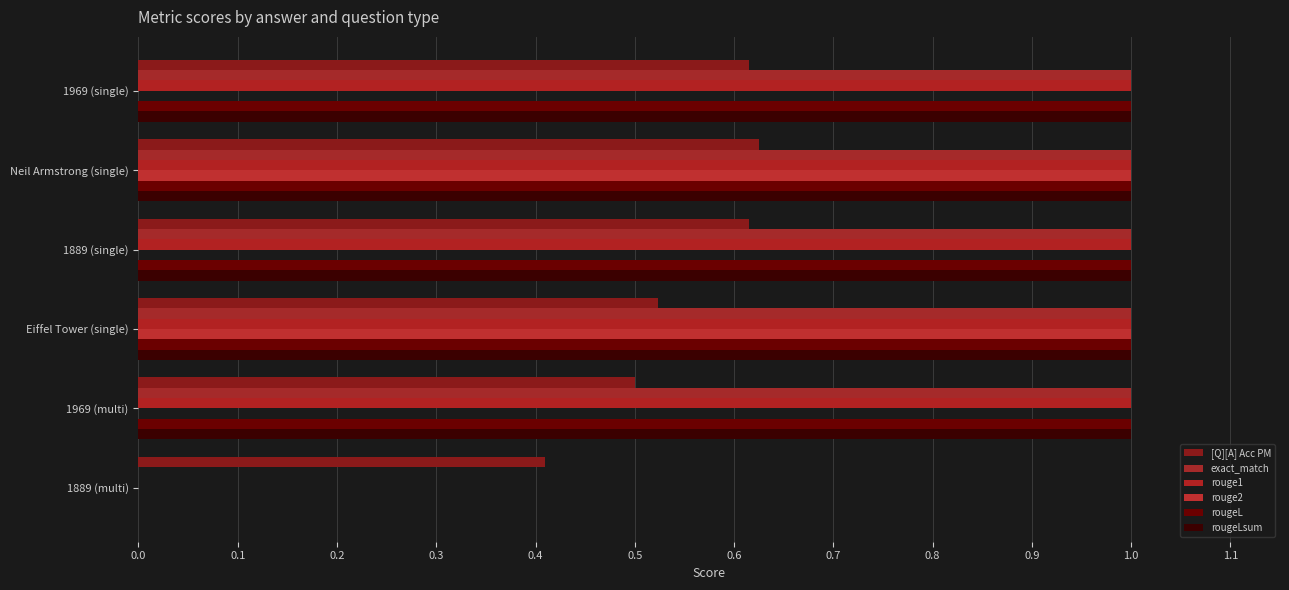

How many values in rougeL are above zero?

5